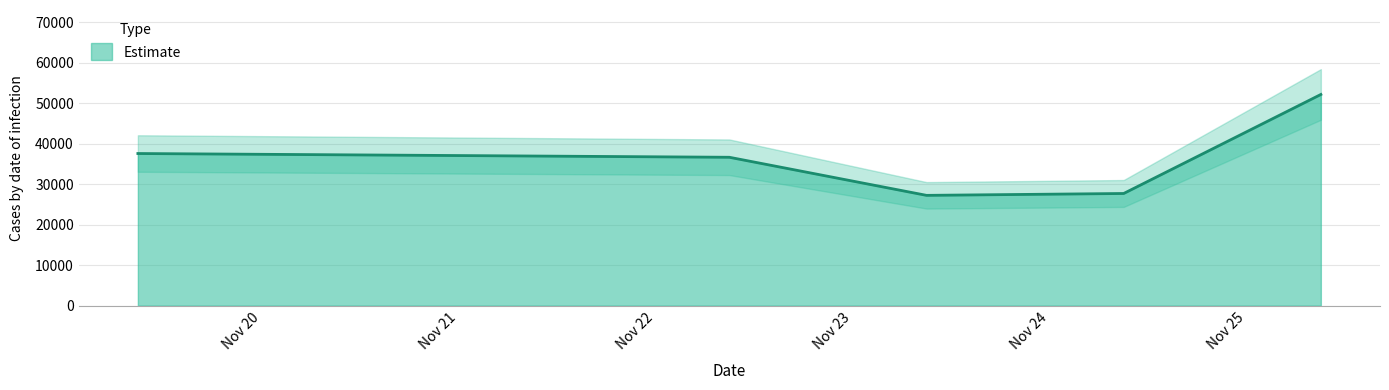

What is the lowest value of the Estimate series?

27257.9